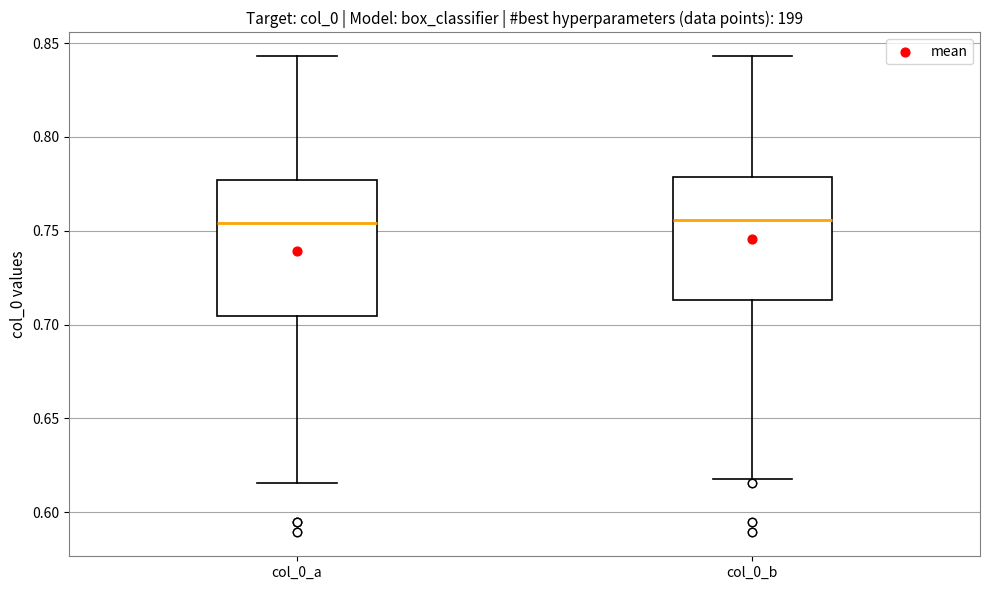

Reading left to right, read every box against the y-axis: the position of its median line, the range the box covers, and the ends of its whiskers. The values are not printed on the chart, so give them approximately, as read against the axis.

col_0_a: median 0.755, box 0.705 to 0.775, whiskers 0.615 to 0.845
col_0_b: median 0.755, box 0.715 to 0.780, whiskers 0.620 to 0.845